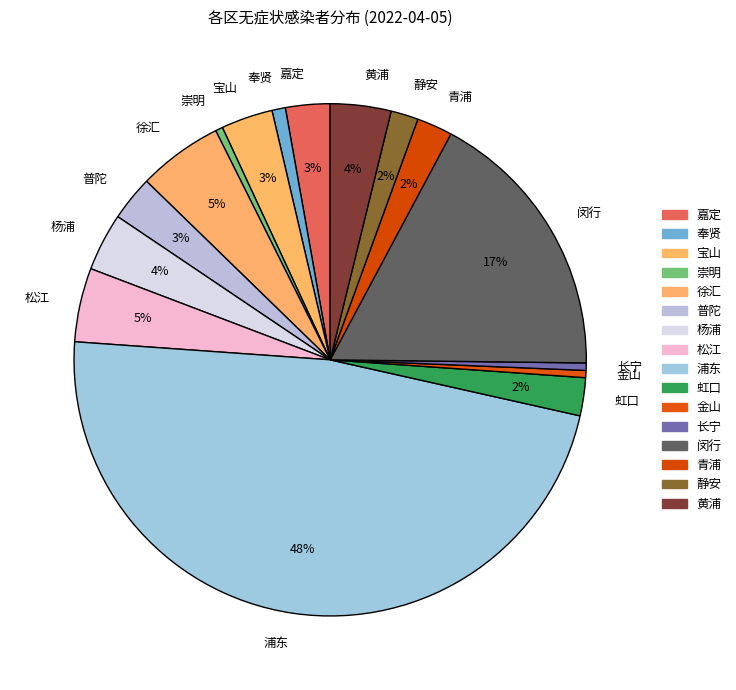

To the nearest percent, what is the average slice percentage?

6%